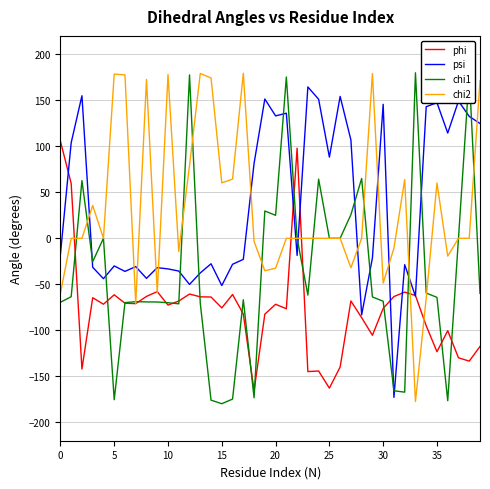

What is the highest value of the chi2 series?

179.4